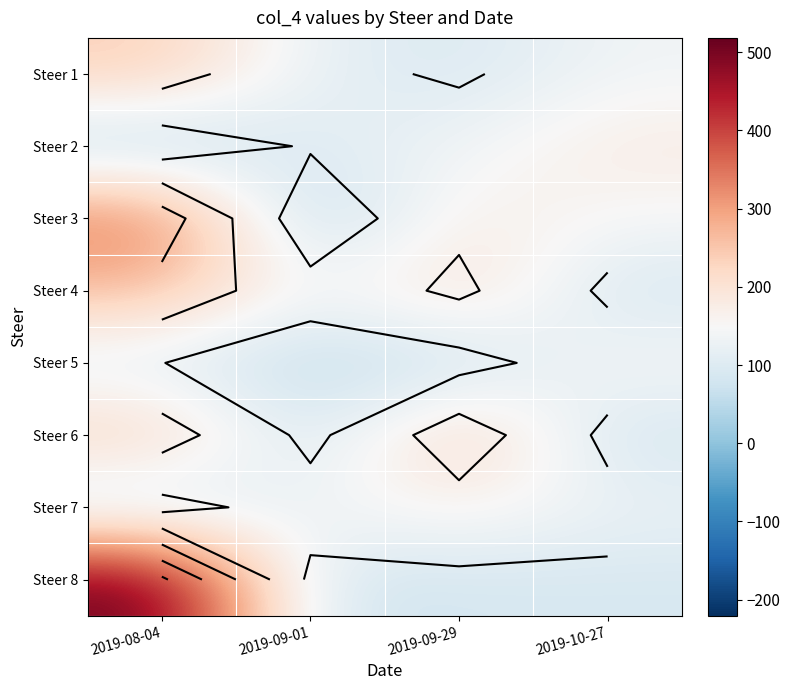

What is the sum of the Steer 8 values at 2019-09-29 and 2019-10-27?

173.0